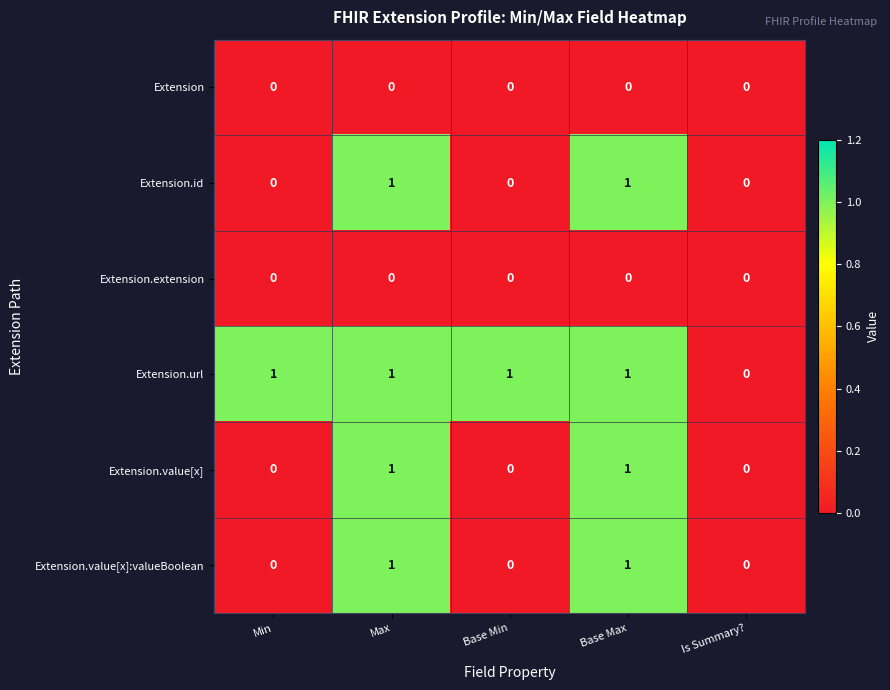

Count the number of data series in this chart.

6